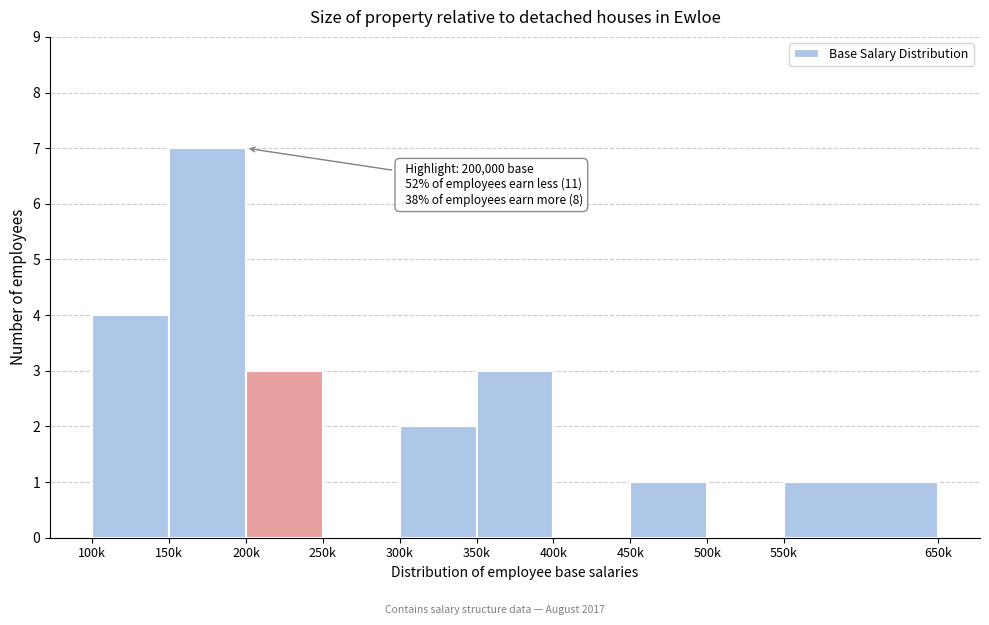

Reading left to right, transcribe all the data shown in this chart.

100k=4	150k=7	200k=3	250k=0	300k=2	350k=3	400k=0	450k=1	500k=0	550k=1